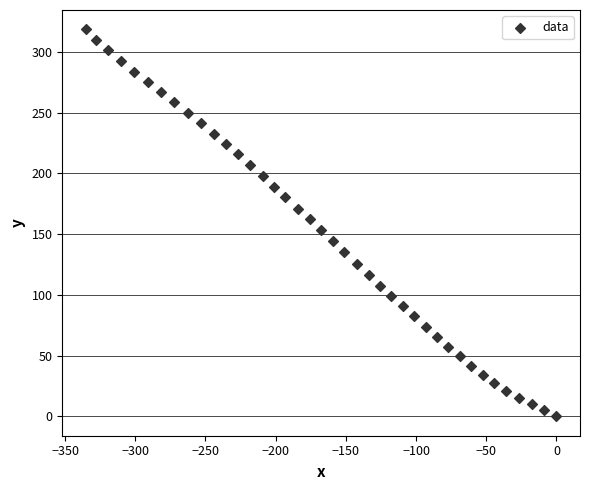

What is the range of X values (max minus min)?

335.2